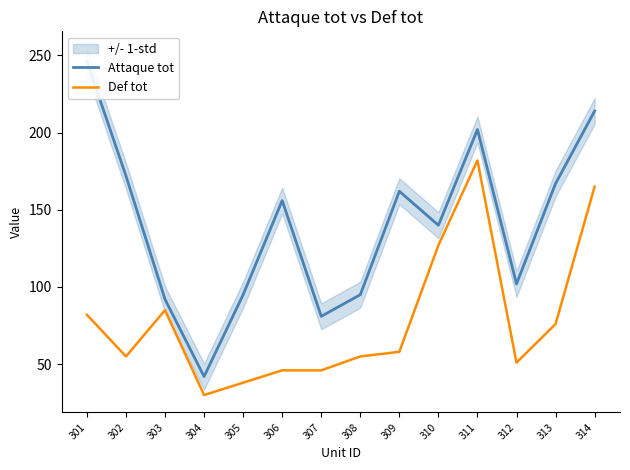

True or false: Def tot and Attaque tot cross at least once.

False